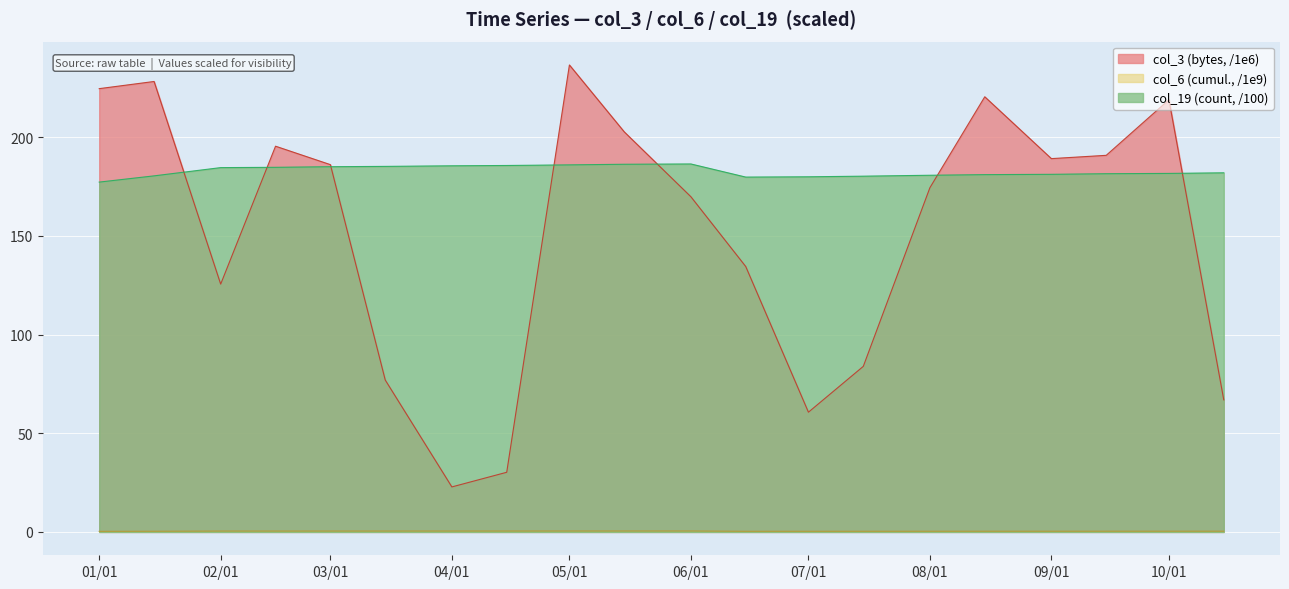

The value of col_19 (count, /100) at 04/01 is 290.6. True or false?

False